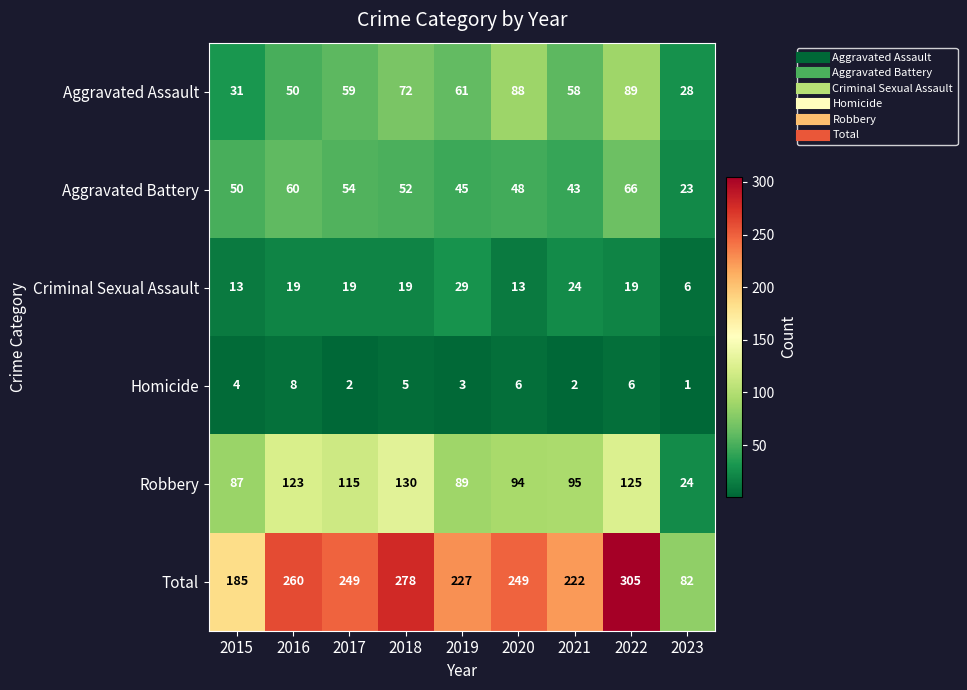

What value does the Homicide series have at 2016?

8